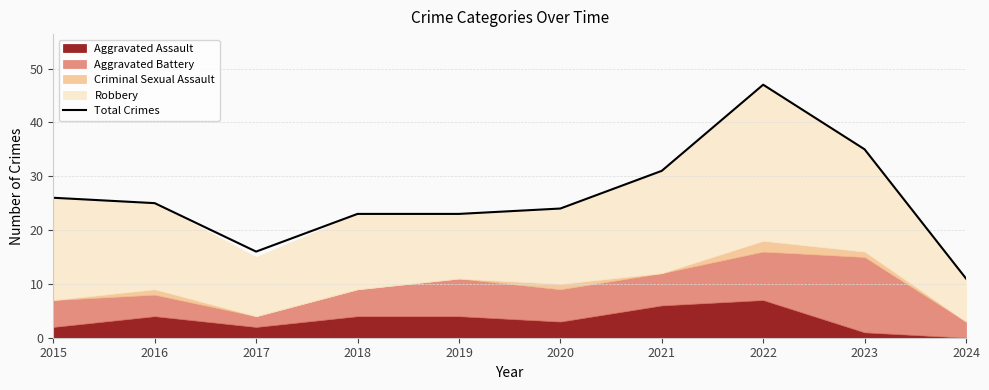

How many interior local valleys (lower than both neighbors) does the data have?

1